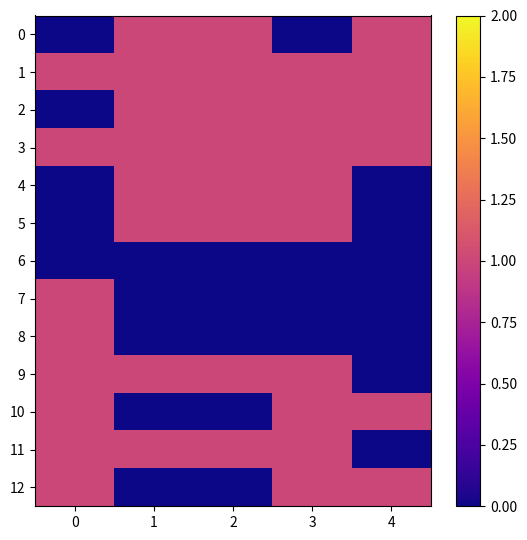

Which series has the largest total across all categories?

1